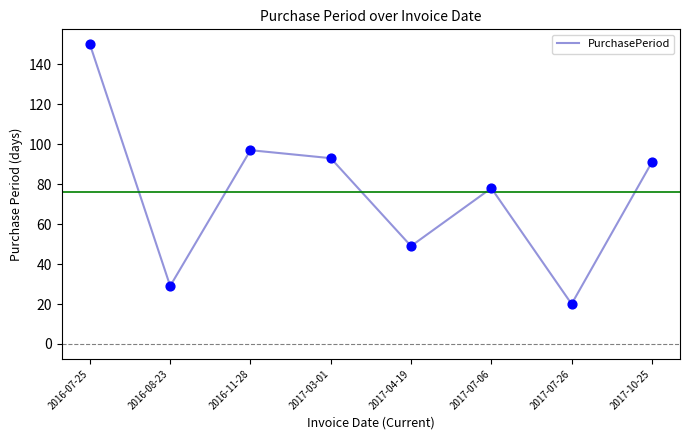

Between 2017-04-19 and 2016-11-28, which is larger?

2016-11-28